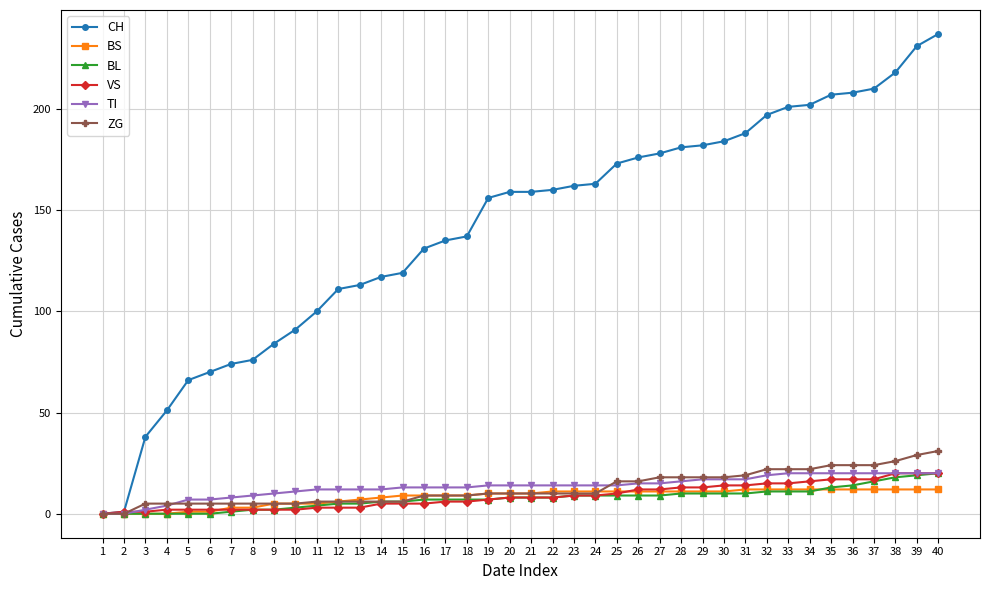

At which category does the chart reach its peak across all series?

40